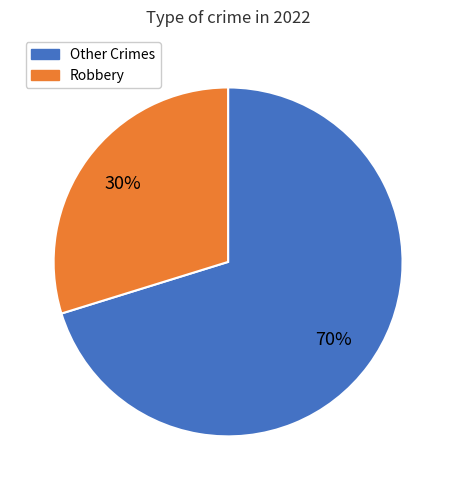

To the nearest percent, what is the average slice percentage?

50%